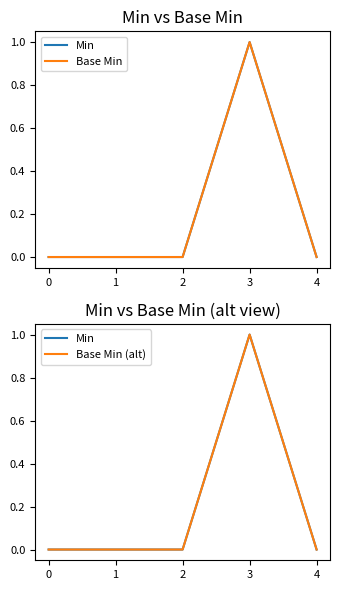

Which series changed the most between 1 and 4?

Min